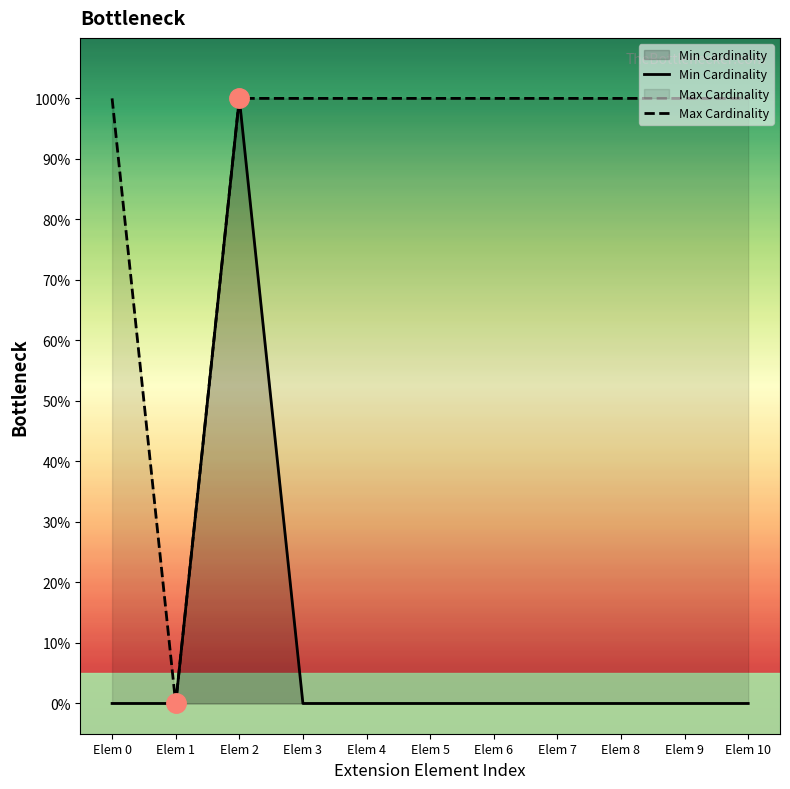

What is the approximate value of Max Cardinality at Elem 0?

1